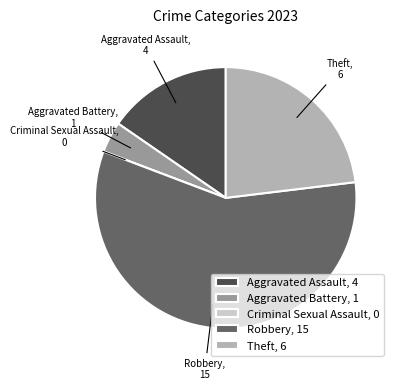

Is it true that Aggravated Assault is 15% of the pie?

True